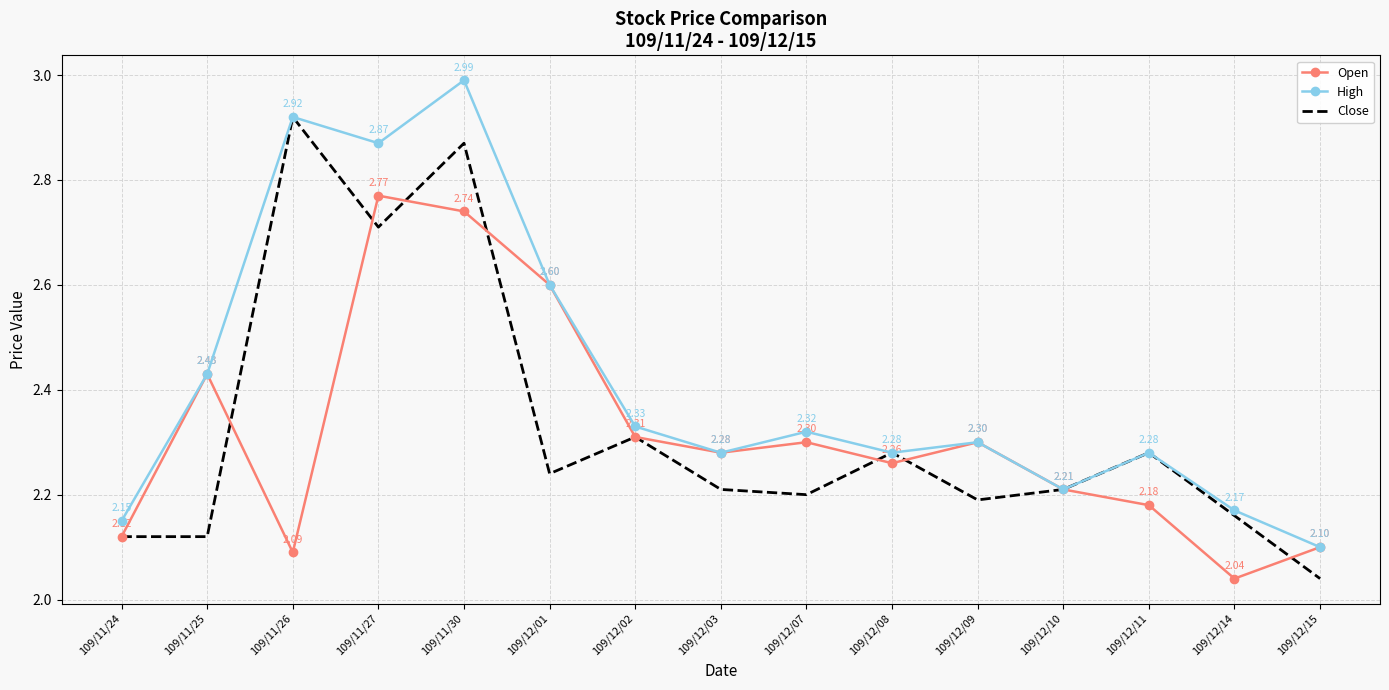

Count the number of categories in the chart.

15